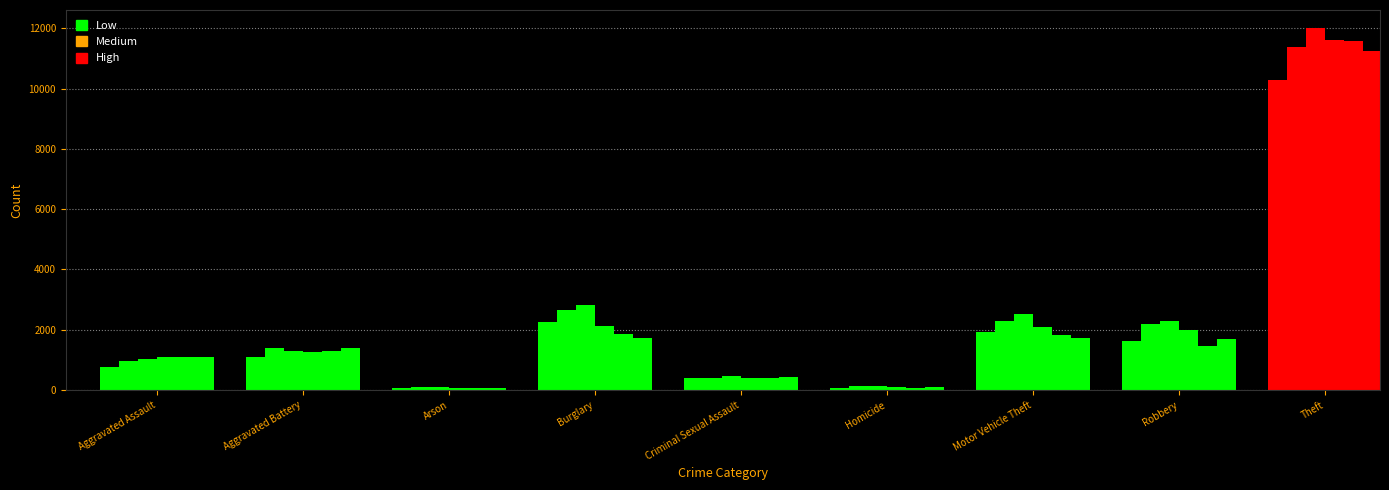

How many bars are there in each group?

6